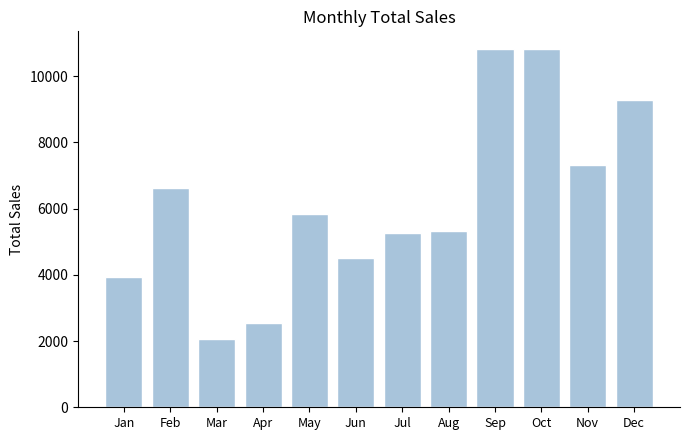

What is the change in value from Feb to Nov?

+677.7